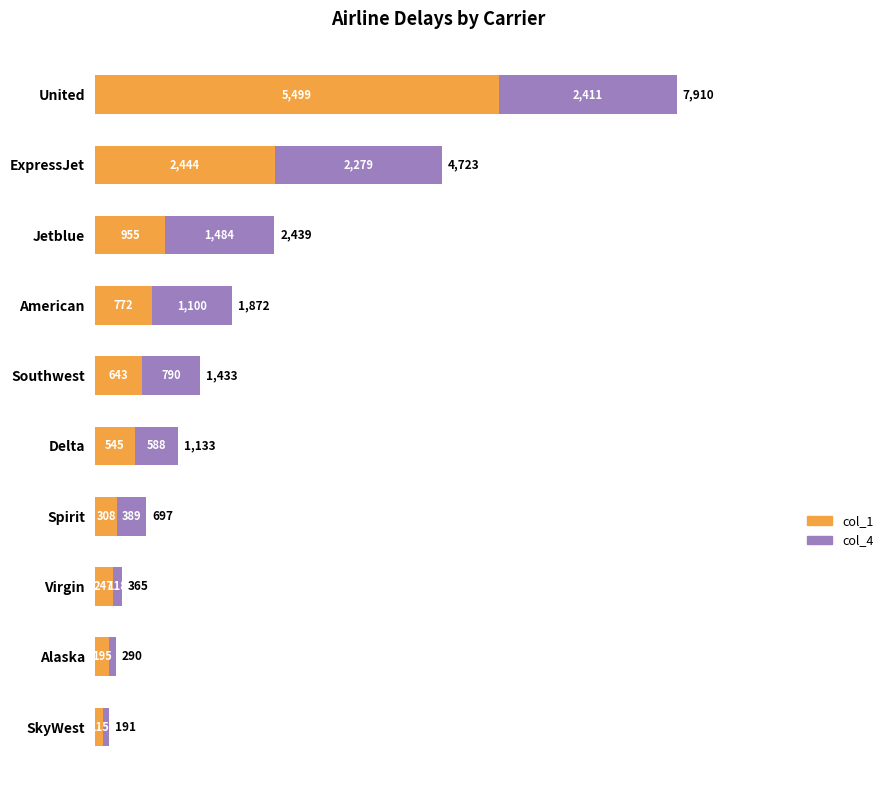

At which label does col_1 reach its minimum?

SkyWest